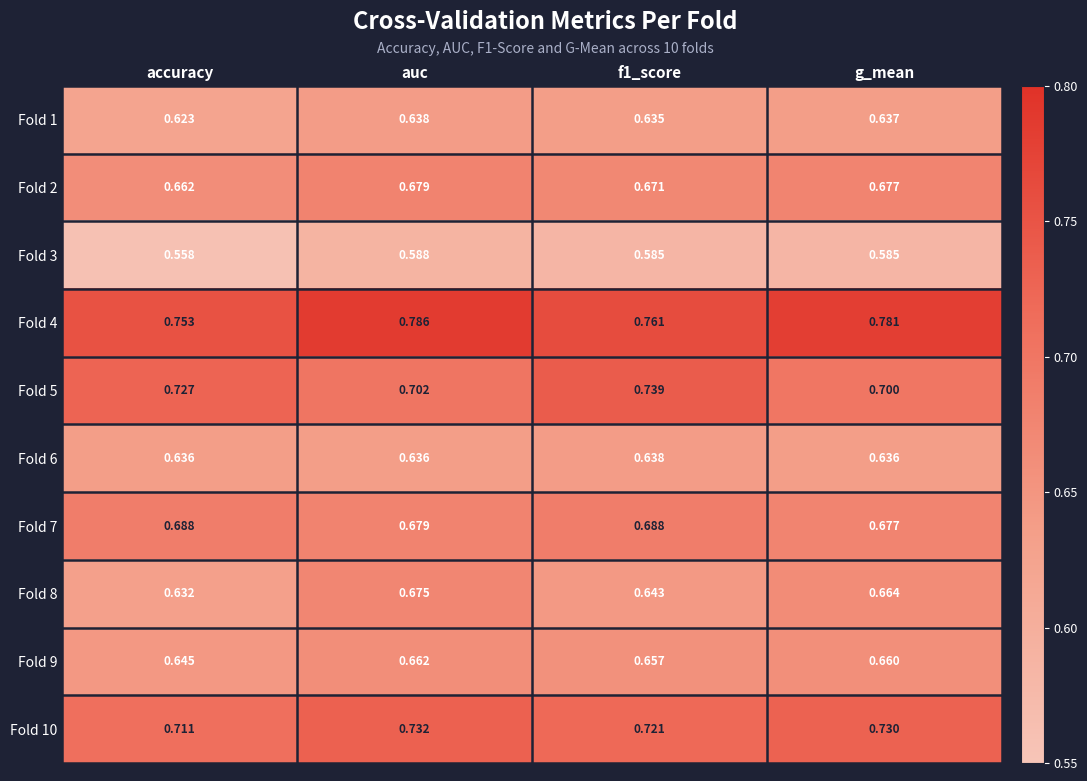

At which label is Fold 1 closest to 0?

accuracy